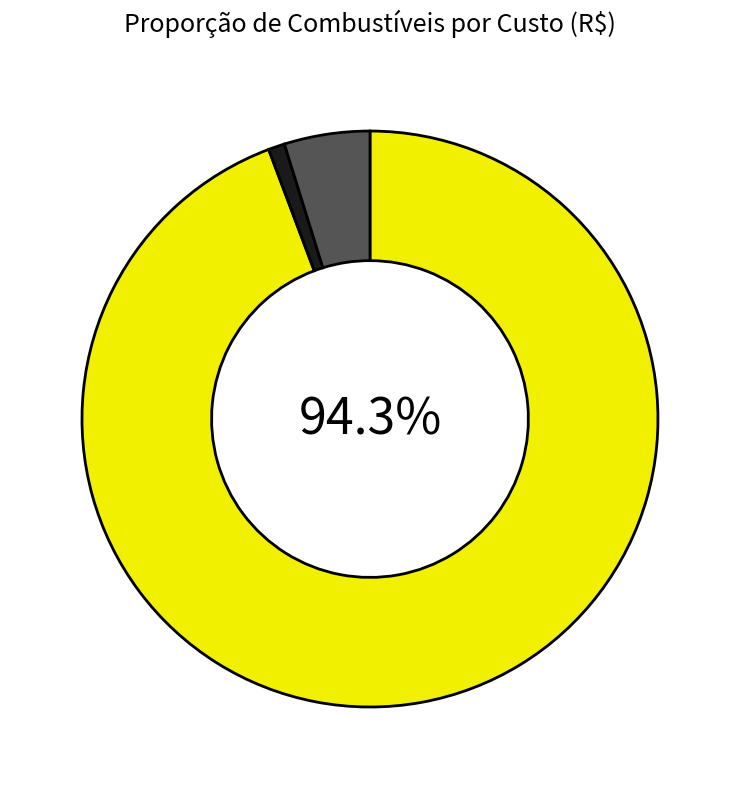

Does any single category account for the majority?

Yes